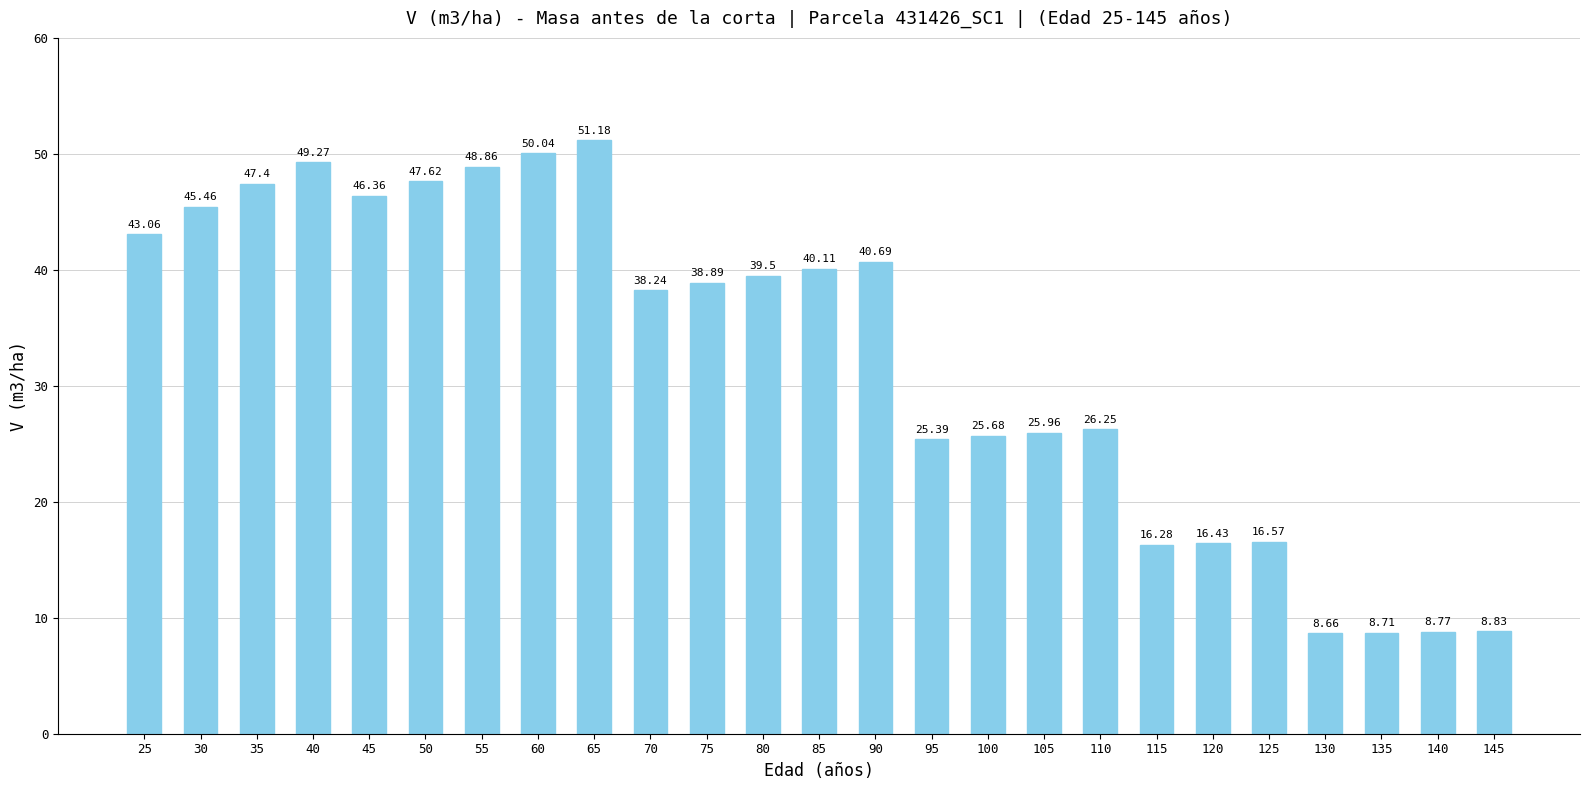

Is it true that the value at 105 is 37.9?

False